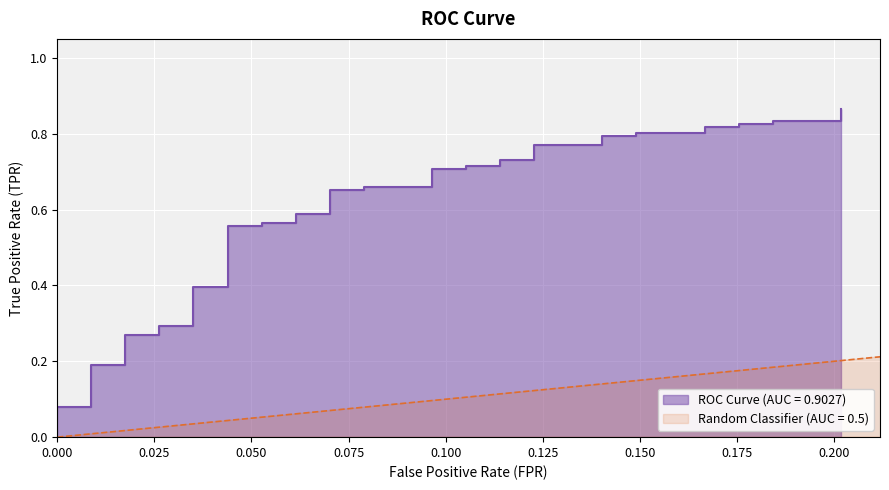

What is the average value?

0.6